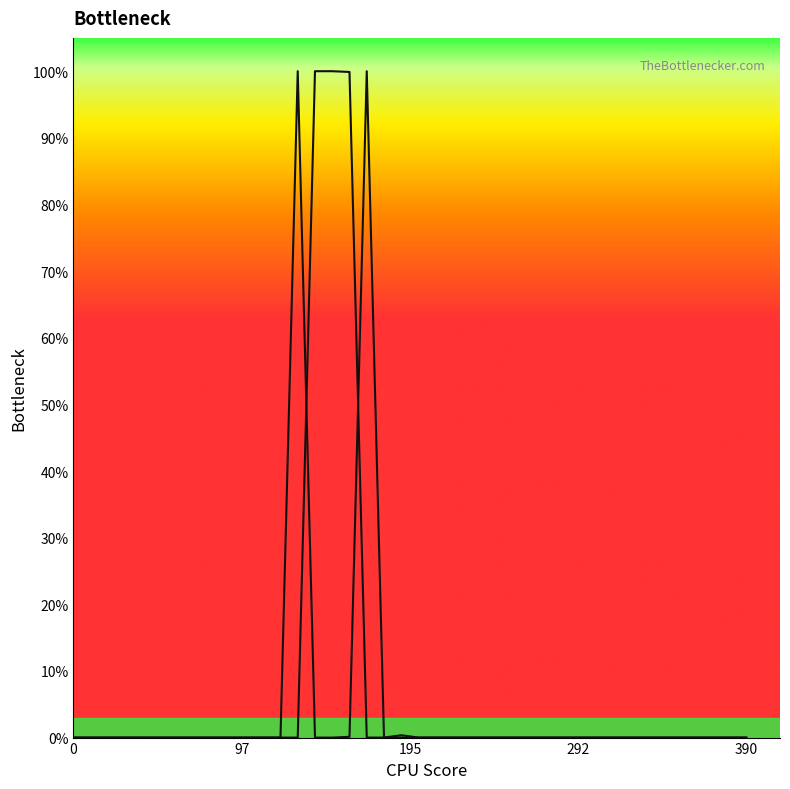

What is the average value of the startend series?

0.1